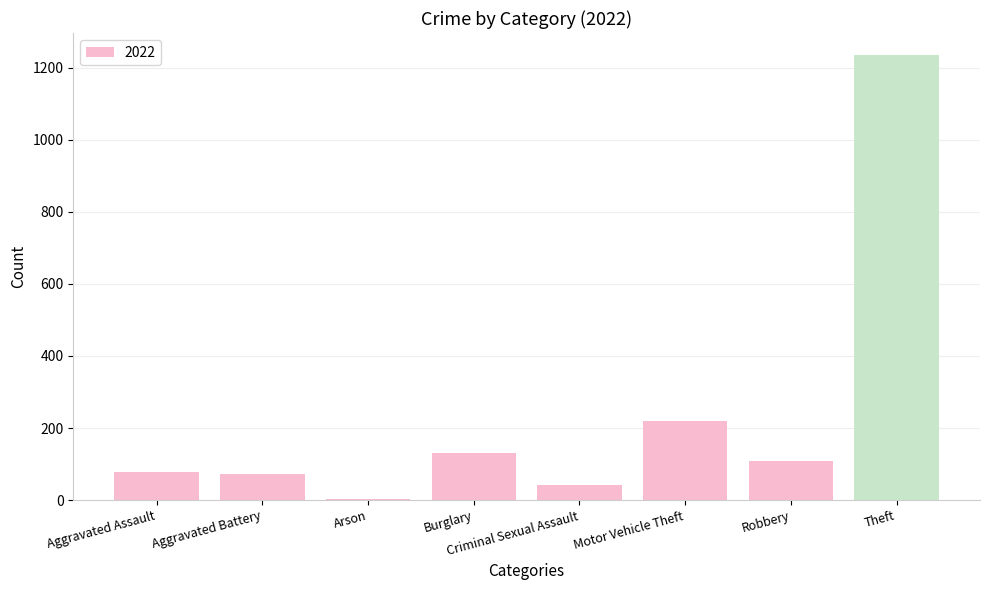

What is the label of the 6th bar from the right?

Arson